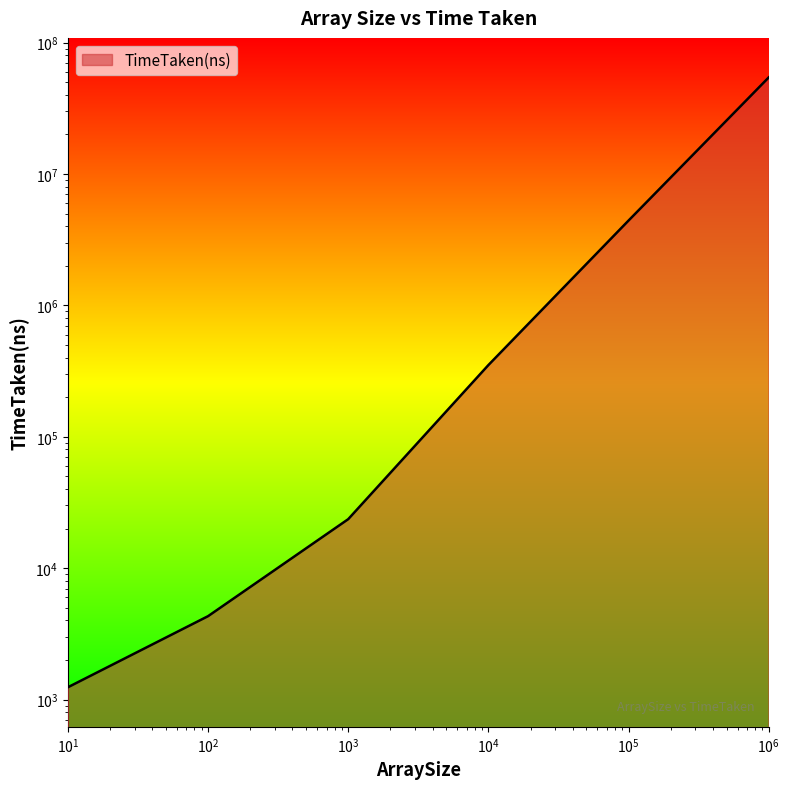

List the labels in order of value, smallest first.

10, 100, 1000, 10000, 100000, 1000000